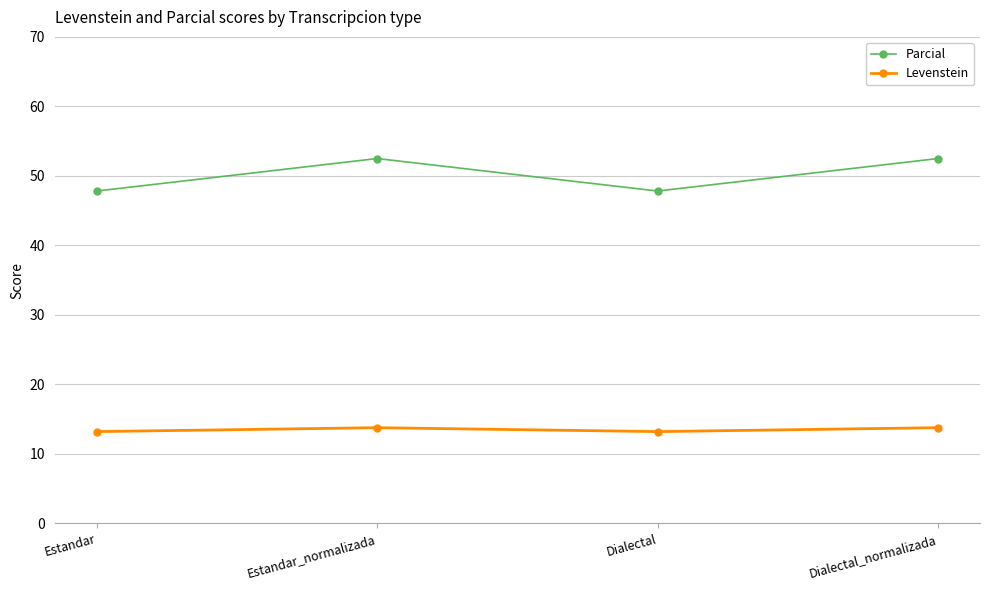

Which series has the largest total across all categories?

Parcial